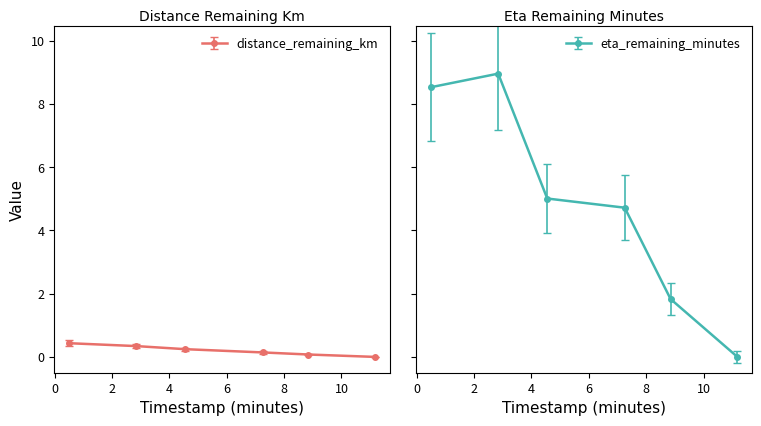

True or false: distance_remaining_km has more than 2 interior local peaks.

False